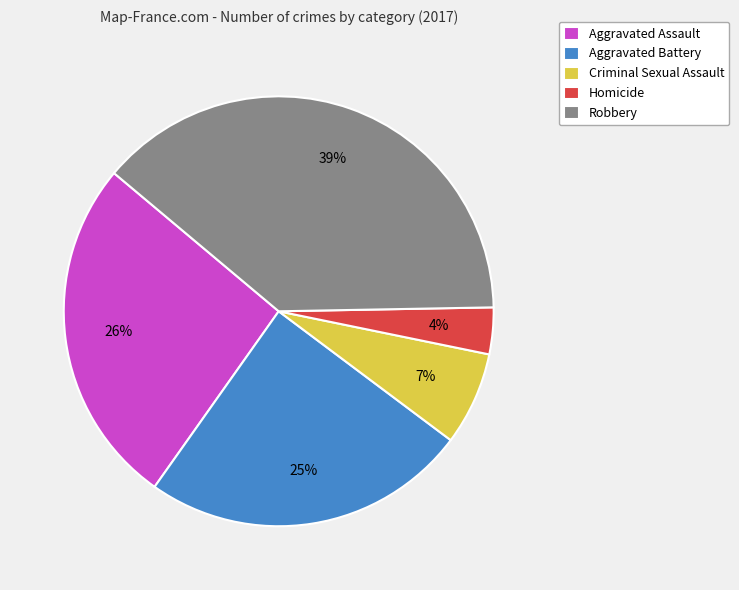

Which category has the smallest portion of the pie?

Homicide